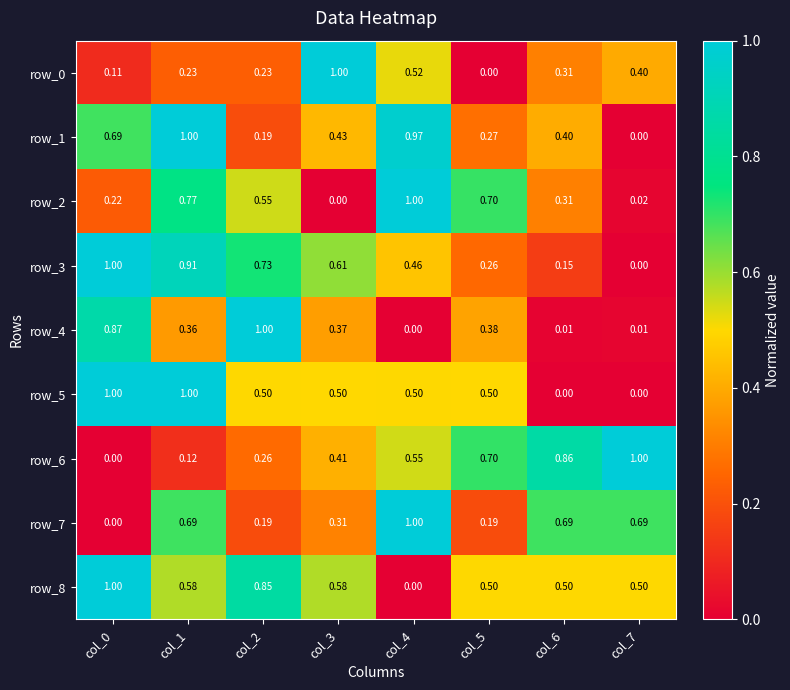

Read the row_5 value at col_4.

0.5